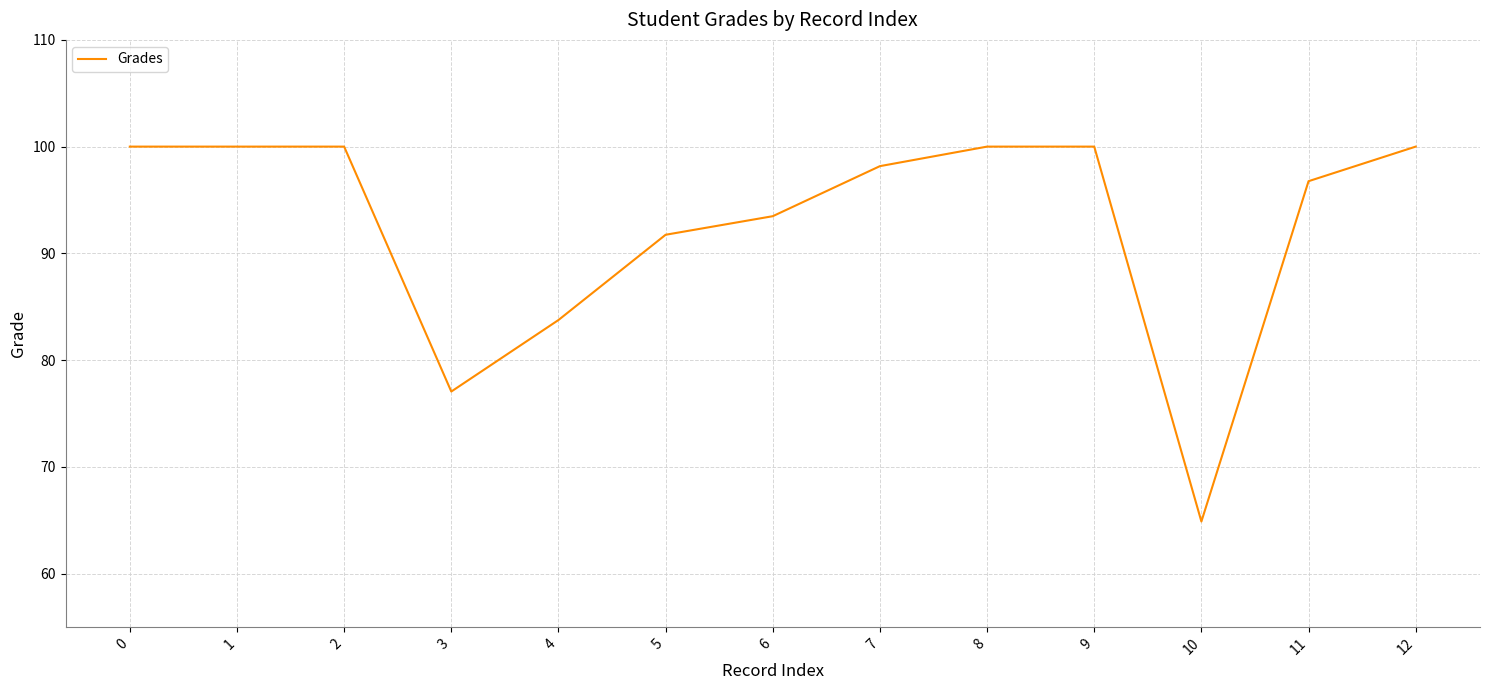

Between 11 and 5, which is larger?

11